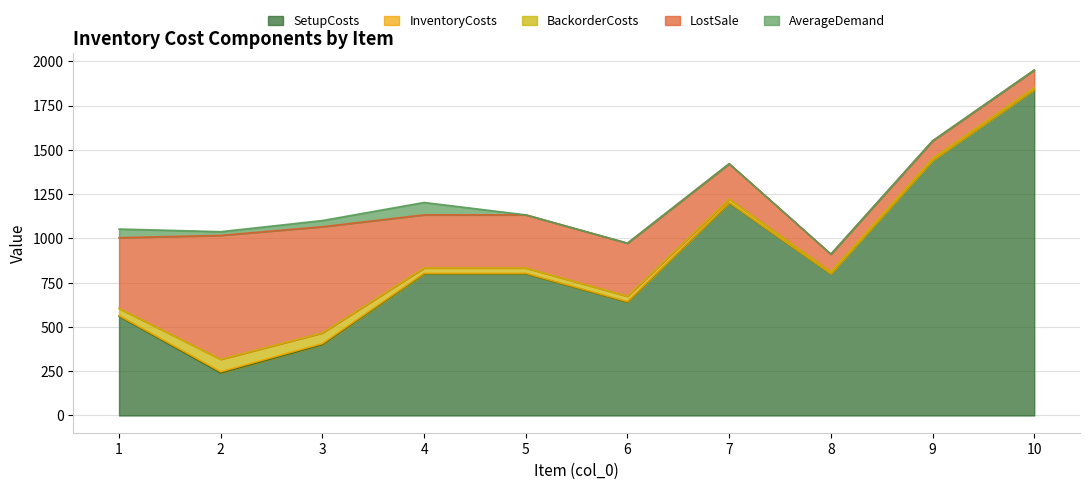

What is the value of the LostSale point at the 2nd from the left?

700